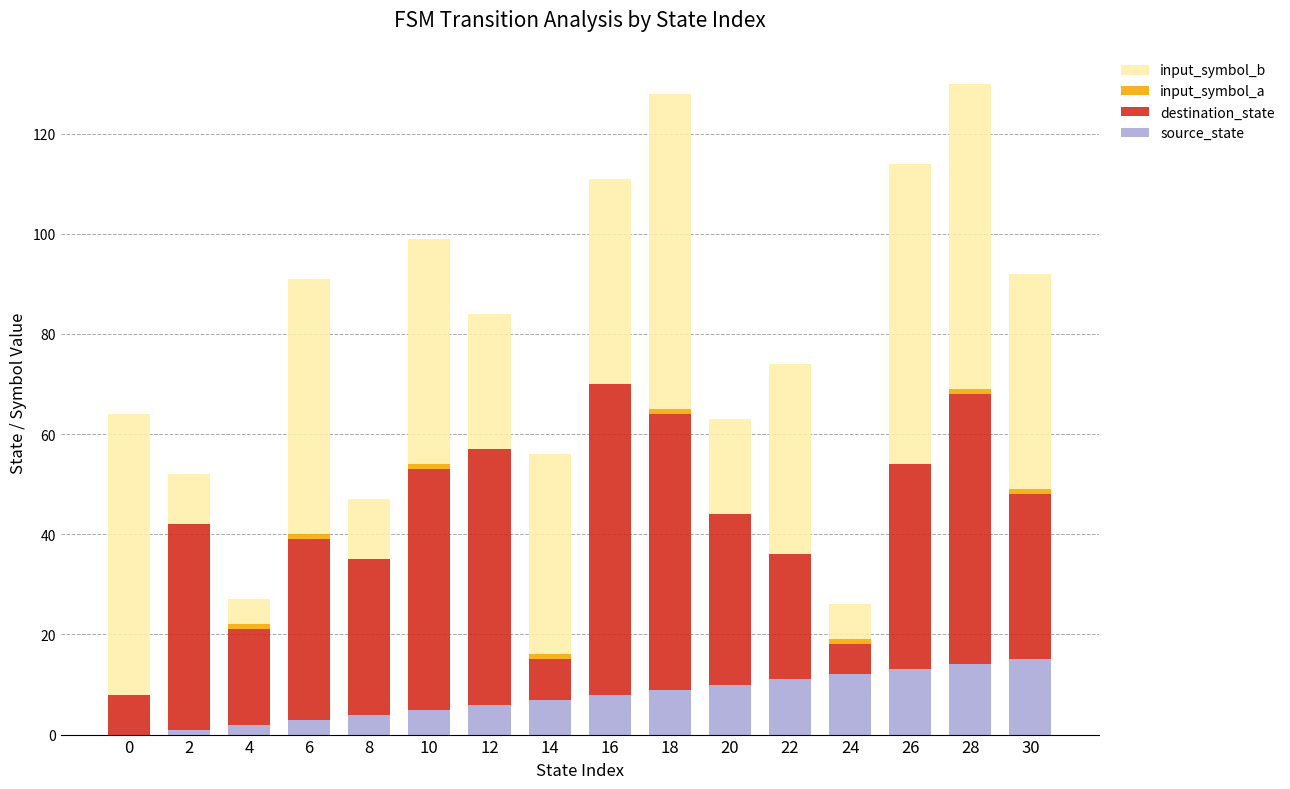

The value of source_state at 18 is 9. True or false?

True